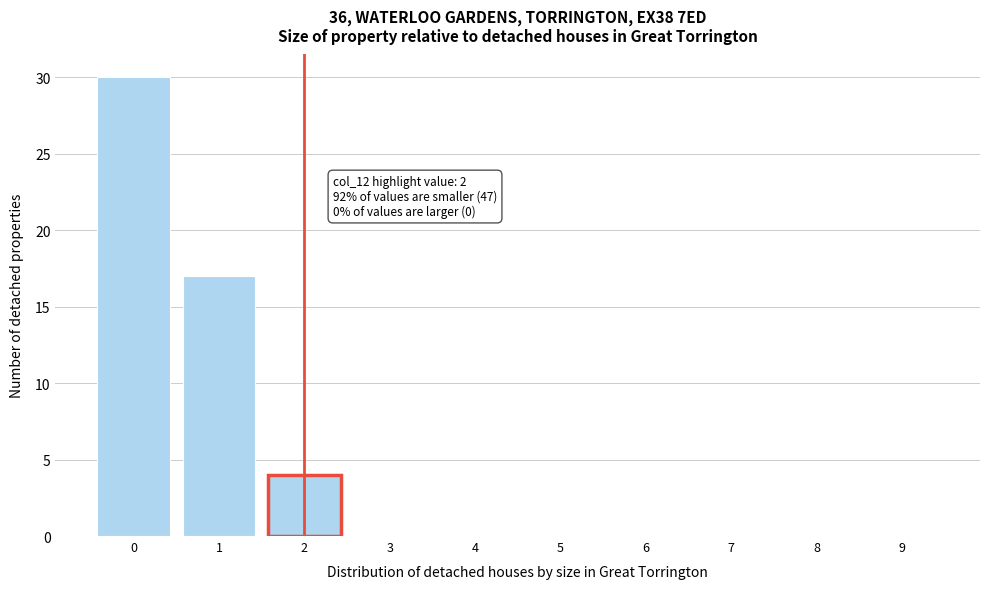

Reading left to right, transcribe all the data shown in this chart.

0=30	1=17	2=4	3=0	4=0	5=0	6=0	7=0	8=0	9=0